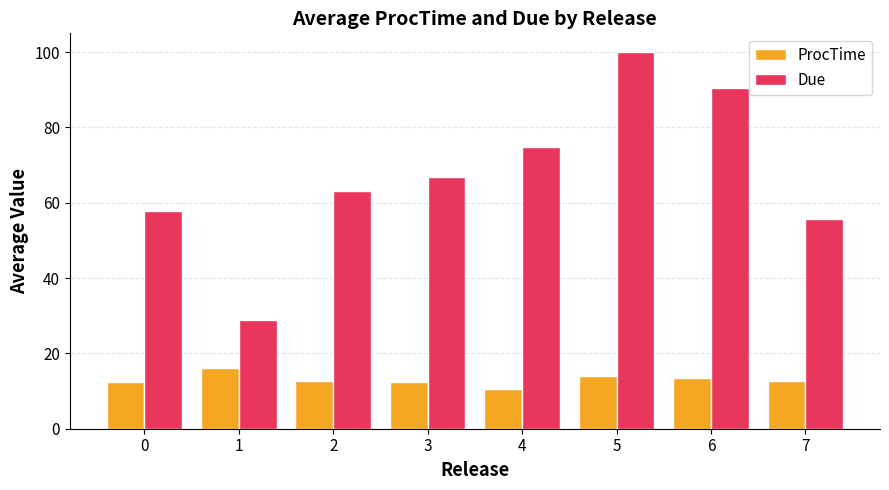

What is the difference between the second highest and minimum values in the Due series?

61.5